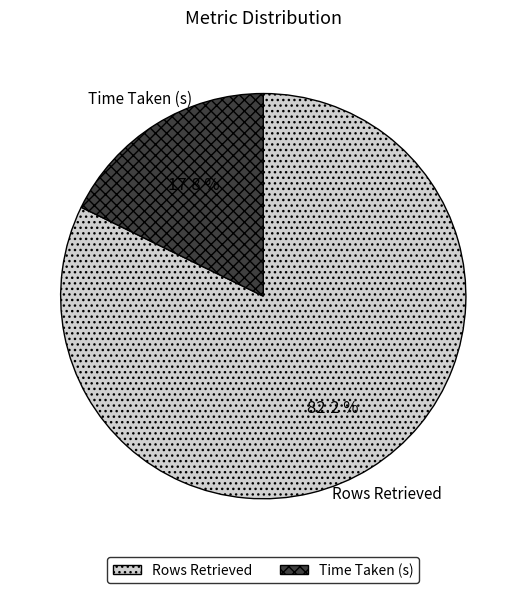

Does Rows Retrieved account for over 50% of the chart?

Yes